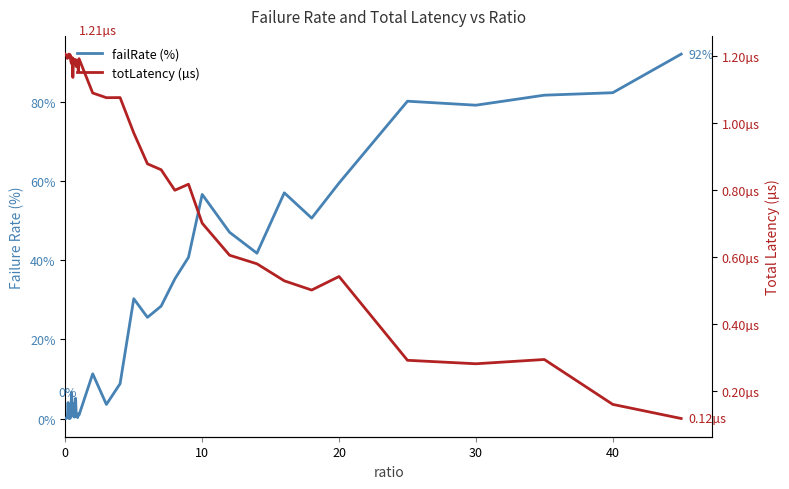

What are all the series names shown in the legend?

failRate, totLatency